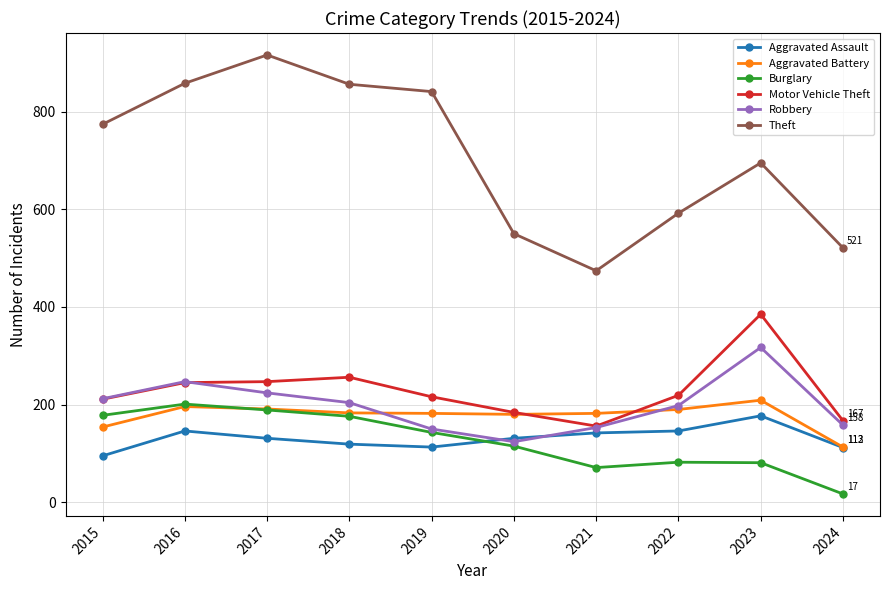

True or false: Theft and Burglary cross at least once.

False